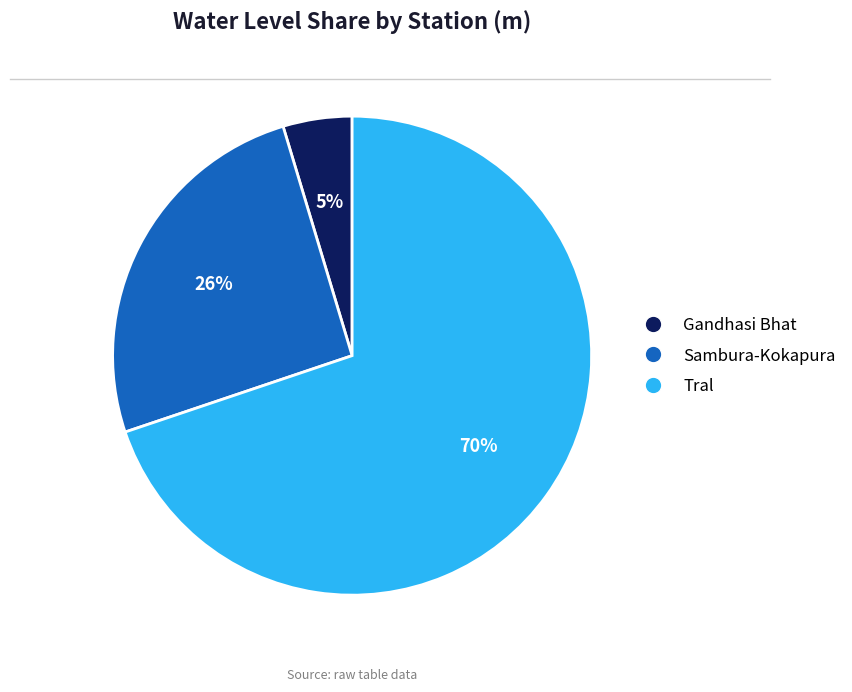

Which has a higher value, Tral or Sambura-Kokapura?

Tral